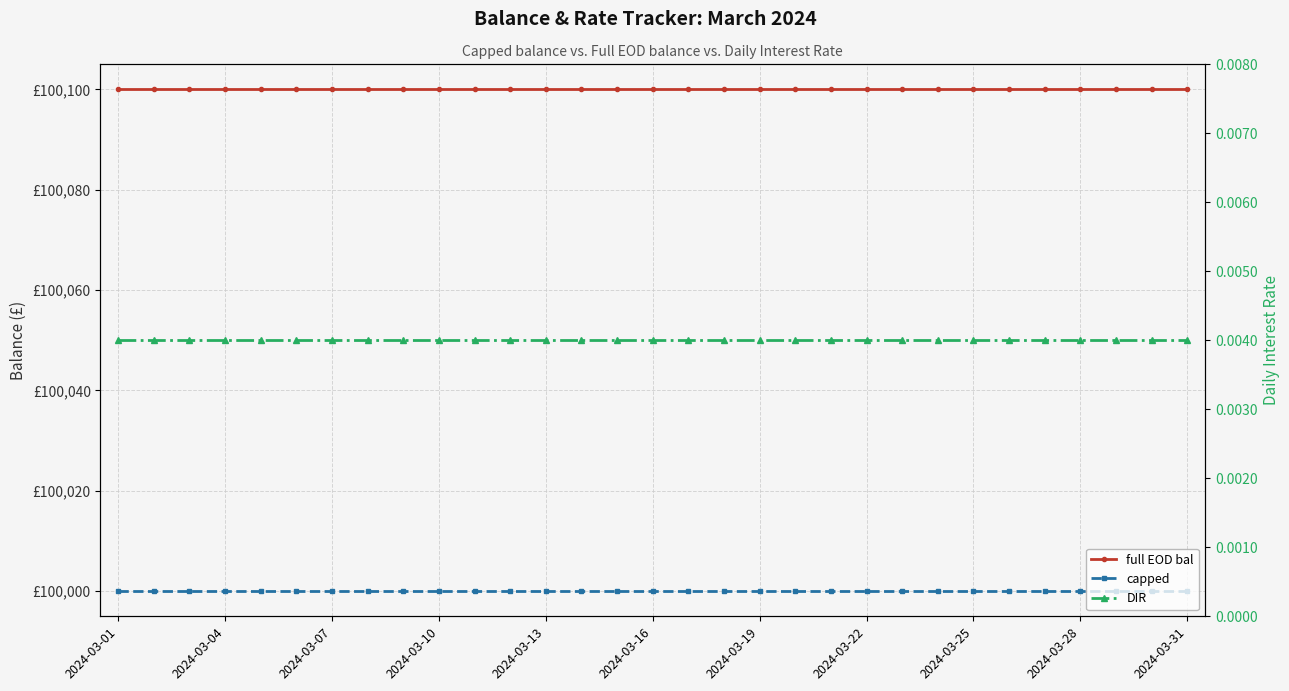

How many lines are shown in the chart?

3